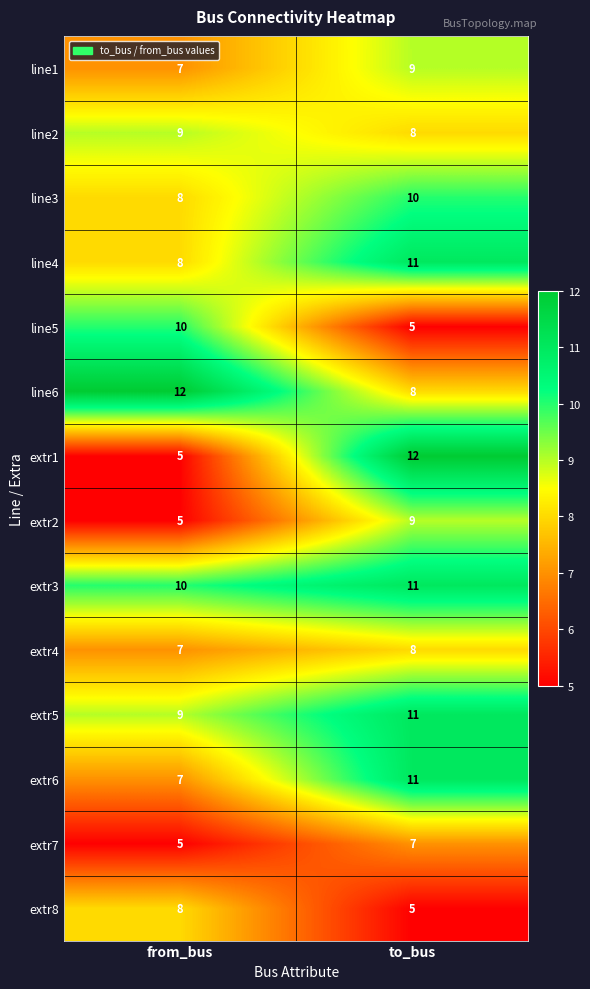

List the labels in order of line6 value, smallest first.

to_bus, from_bus